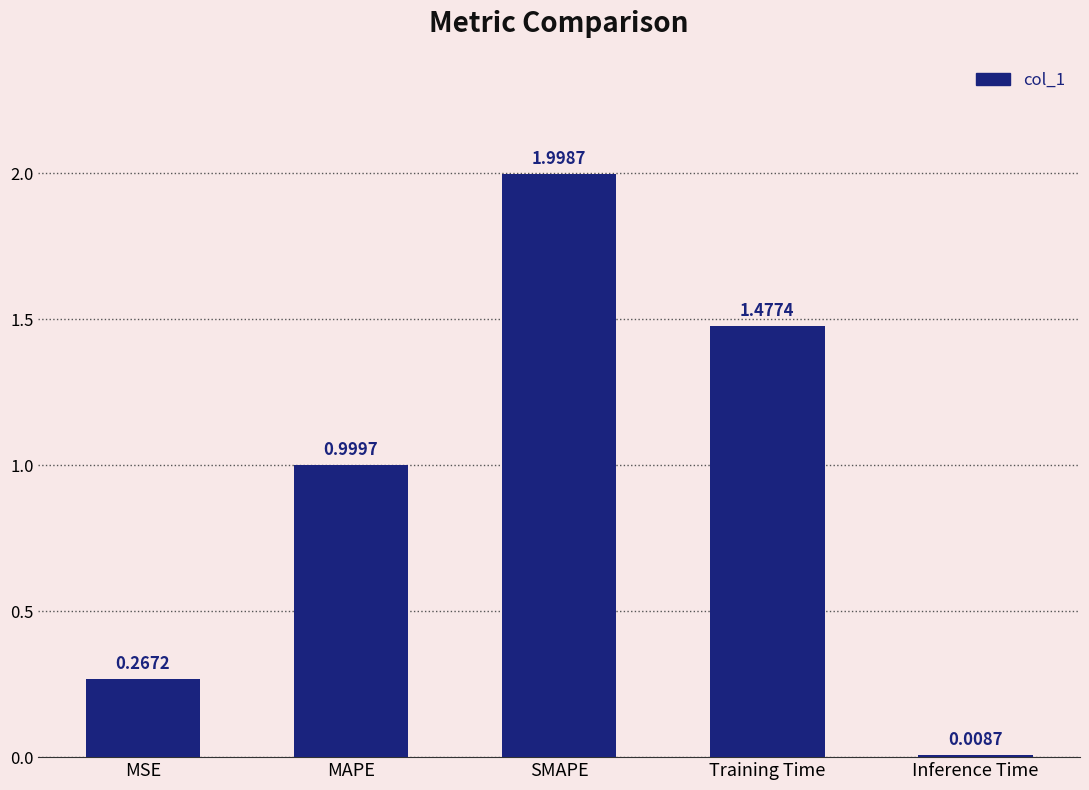

What is the change in value from Training Time to Inference Time?

-1.5